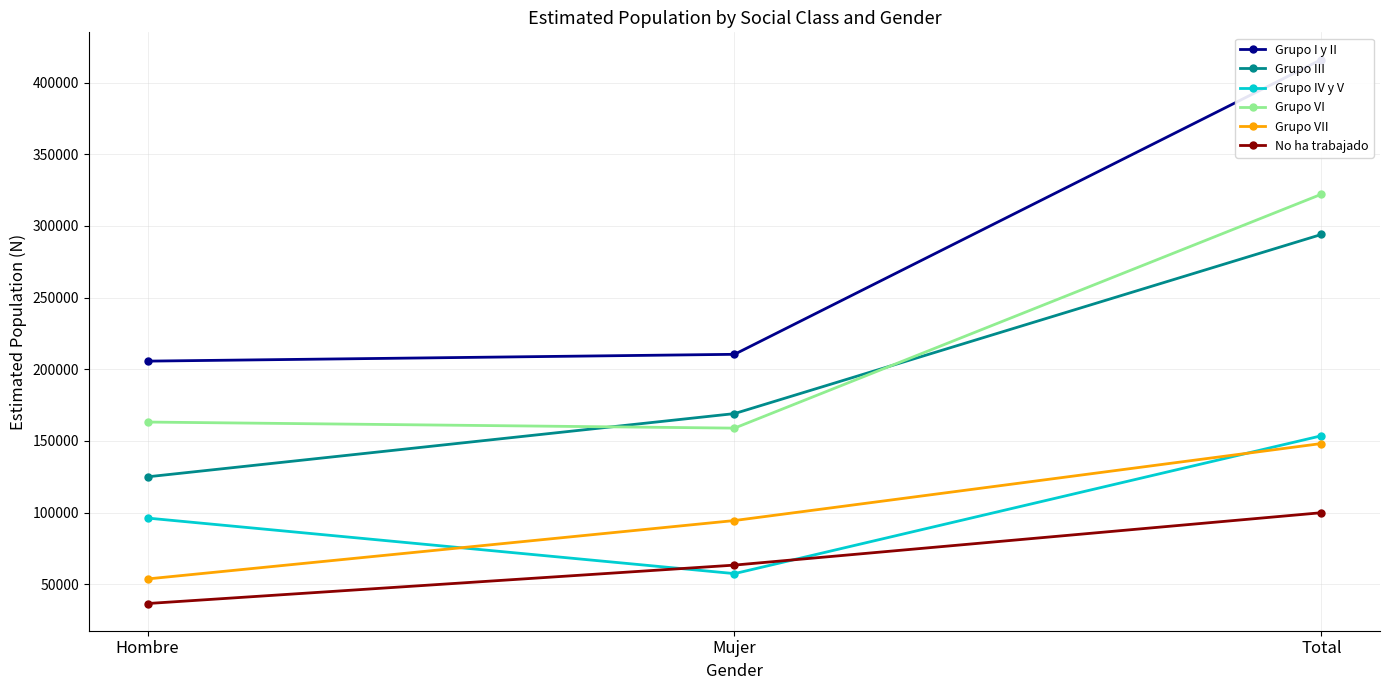

How many Grupo IV y V values are between 57404 and 153557?

3